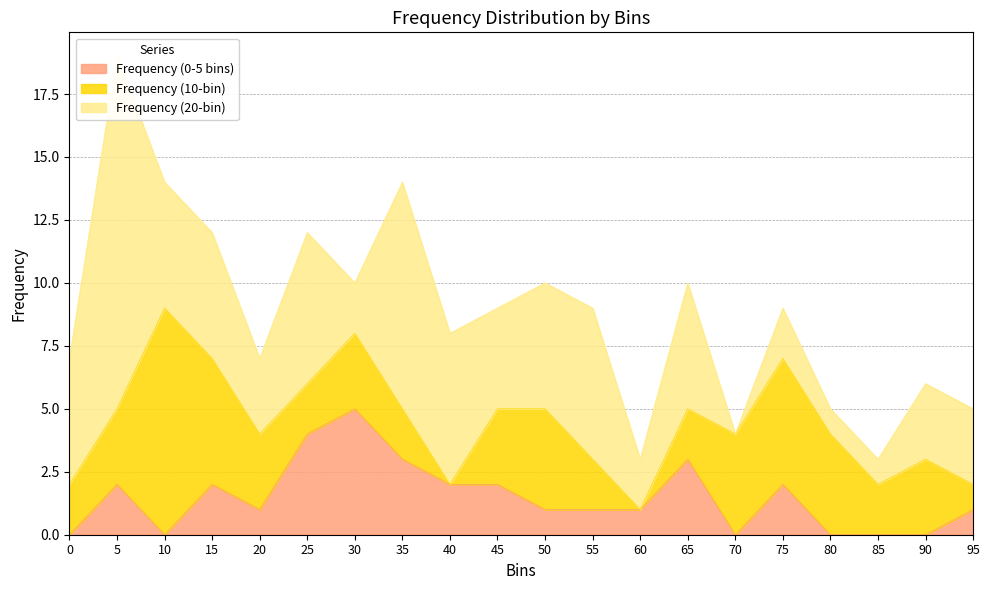

The Frequency (10-bin) series shows 3 at 45. True or false?

True